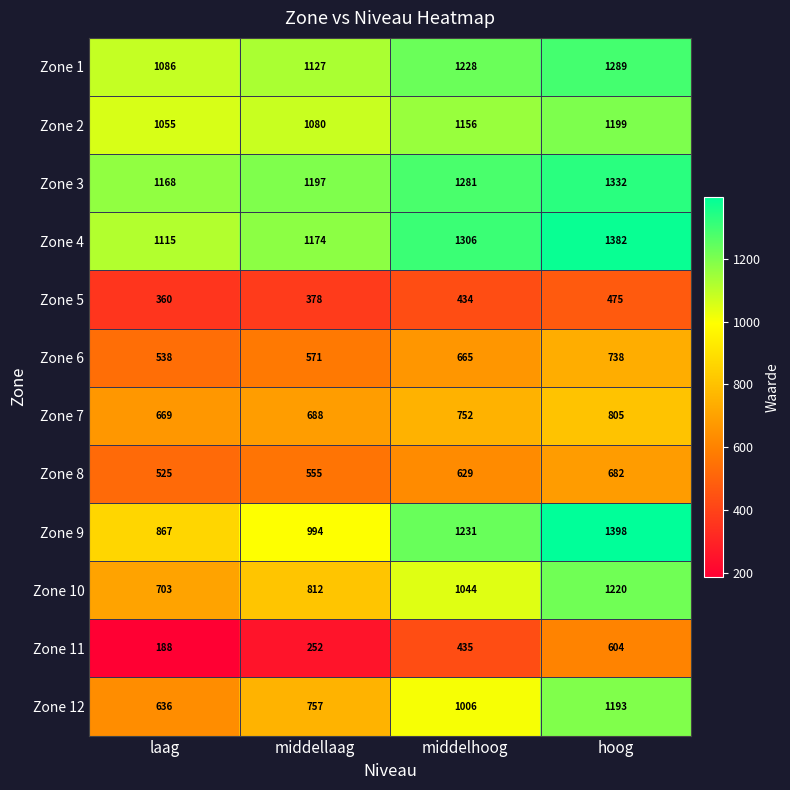

True or false: Zone 4 has a value of 1709 at laag.

False